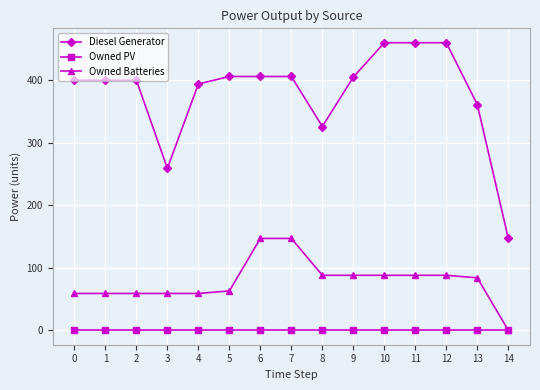

Which series has the widest spread of values?

Diesel Generator